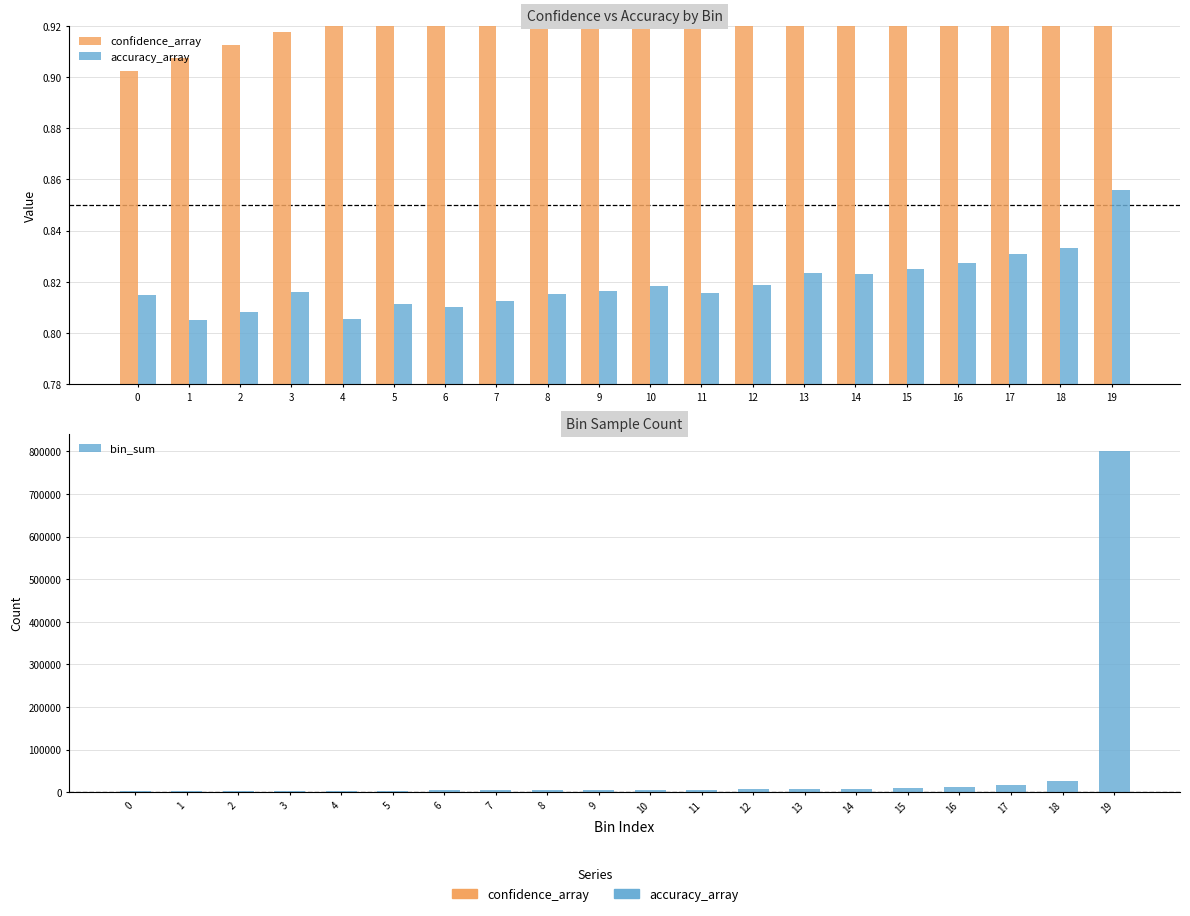

What is the value of the bin_sum bar at the 7th from the left?

4172.0